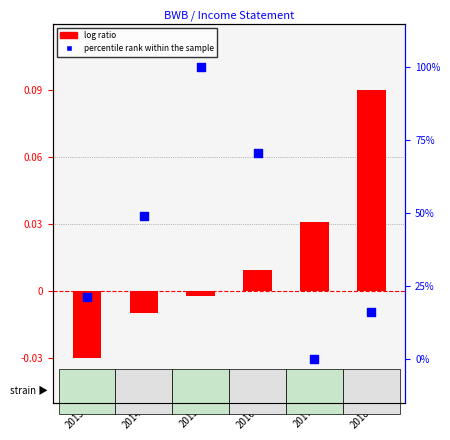

Which series reaches the minimum Y coordinate?

log ratio